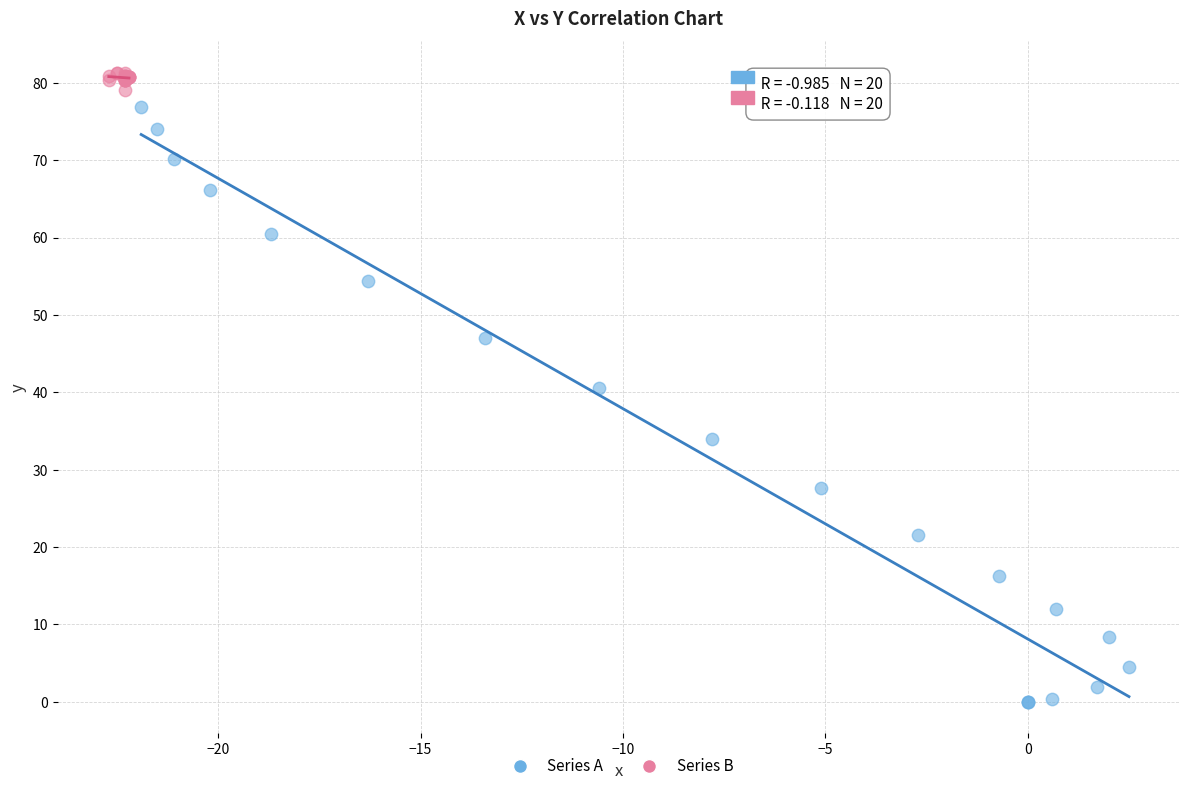

Which series reaches the minimum Y coordinate?

Series A